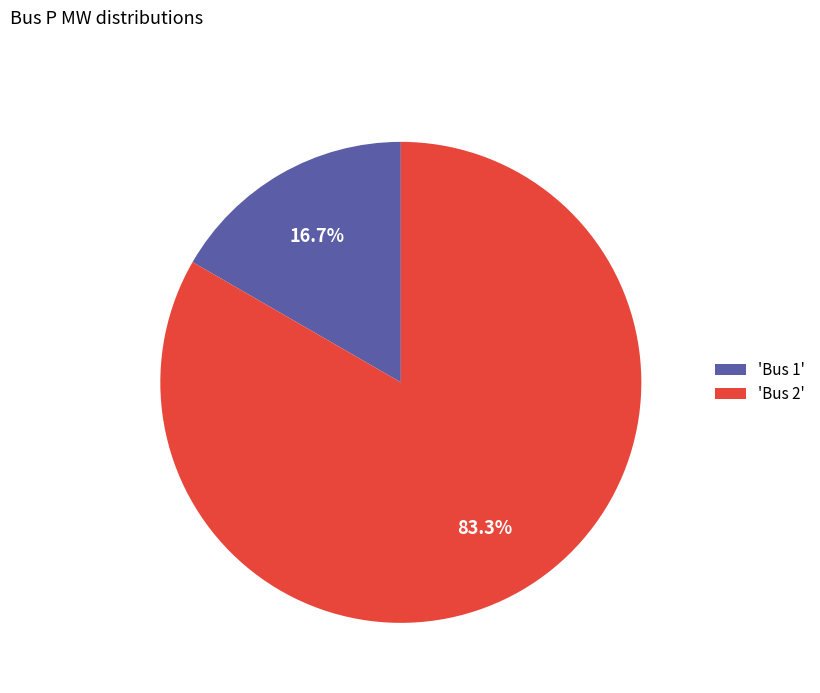

Count the number of slices in the pie.

2